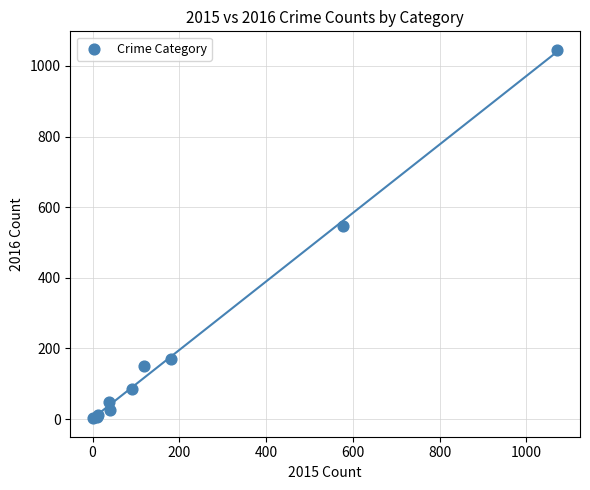

What Y value in the scatter plot is closest to 524?

546